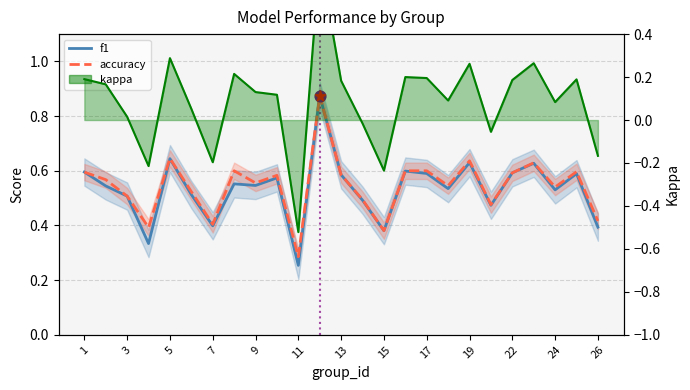

Which series reaches the maximum Y coordinate?

f1